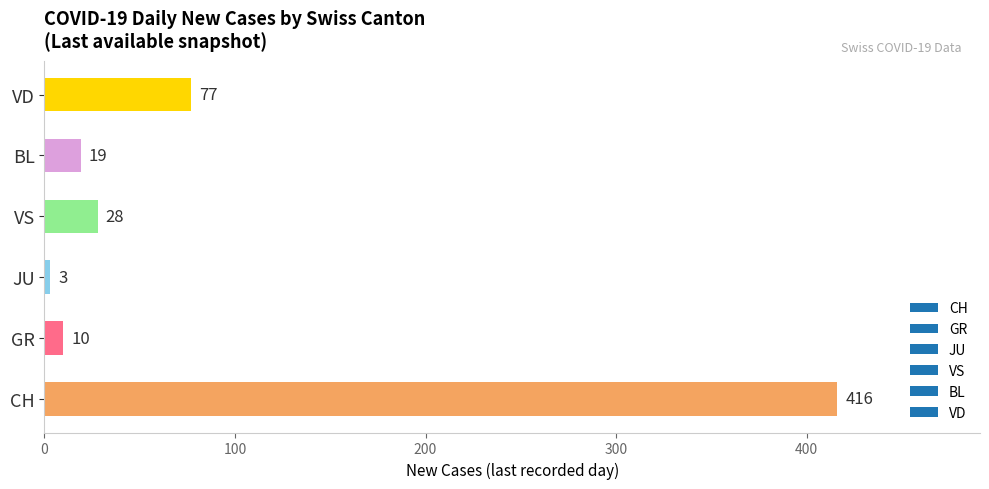

True or false: the data shows 3 at JU.

True